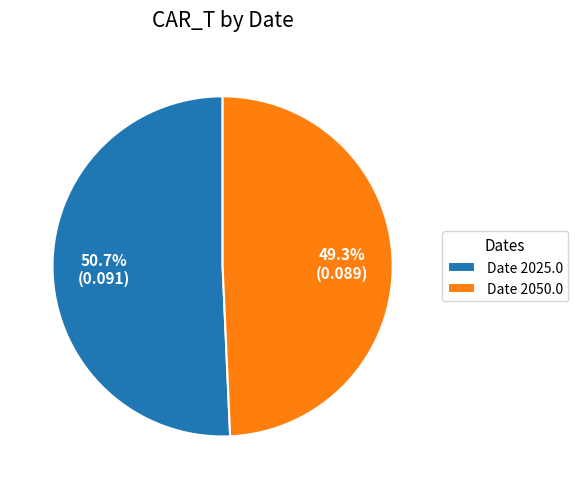

Rank the categories by value from lowest to highest.

Date 2050.0, Date 2025.0